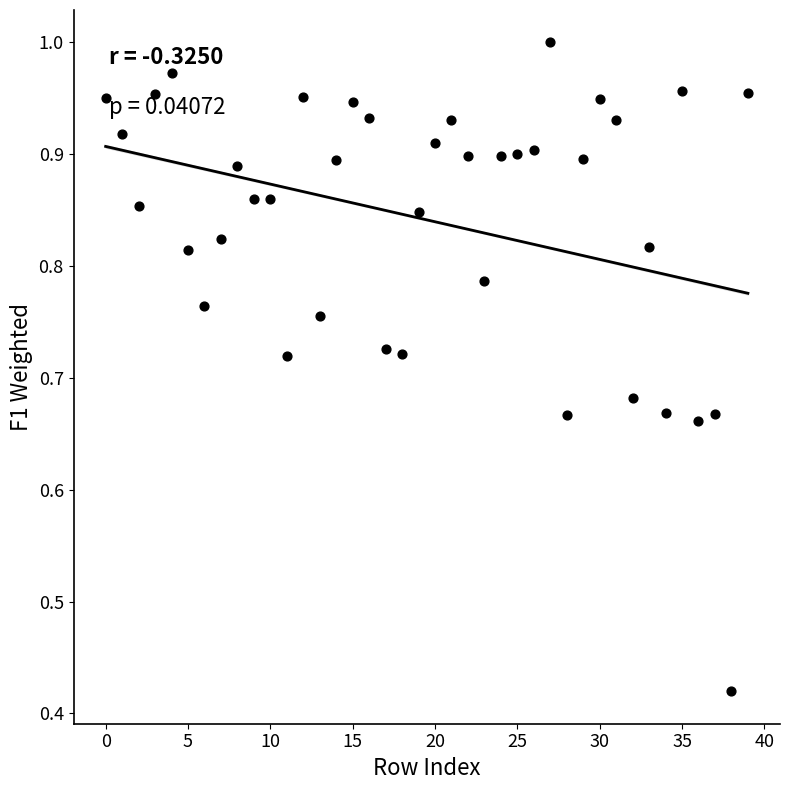

What is the range of Y values (max minus min)?

0.6